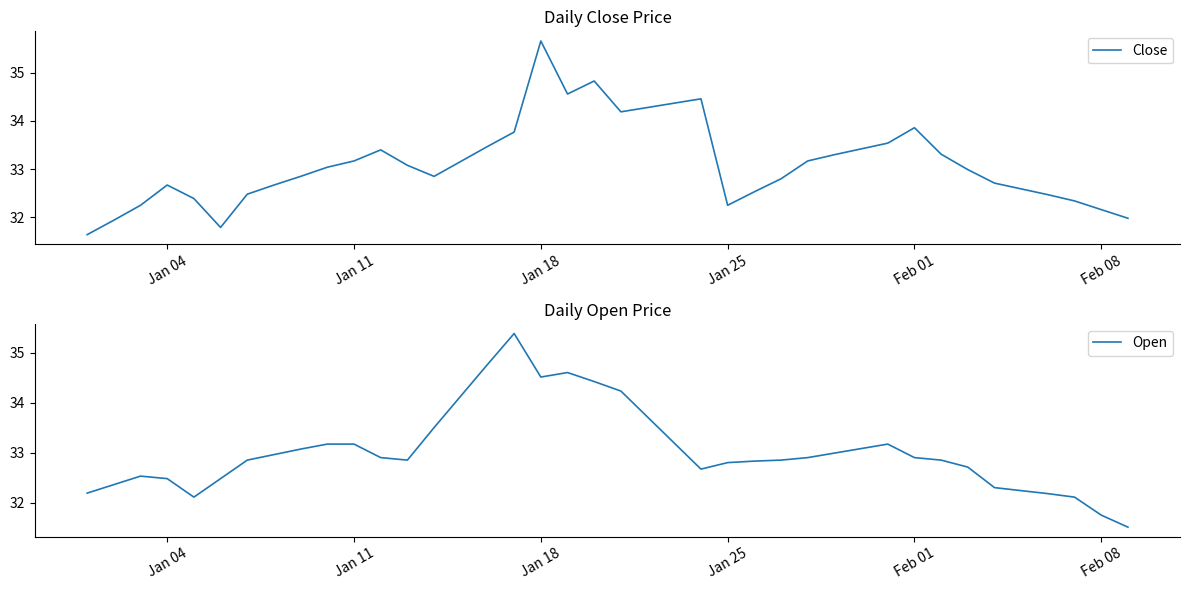

What is the lowest value of the Close series?

31.6